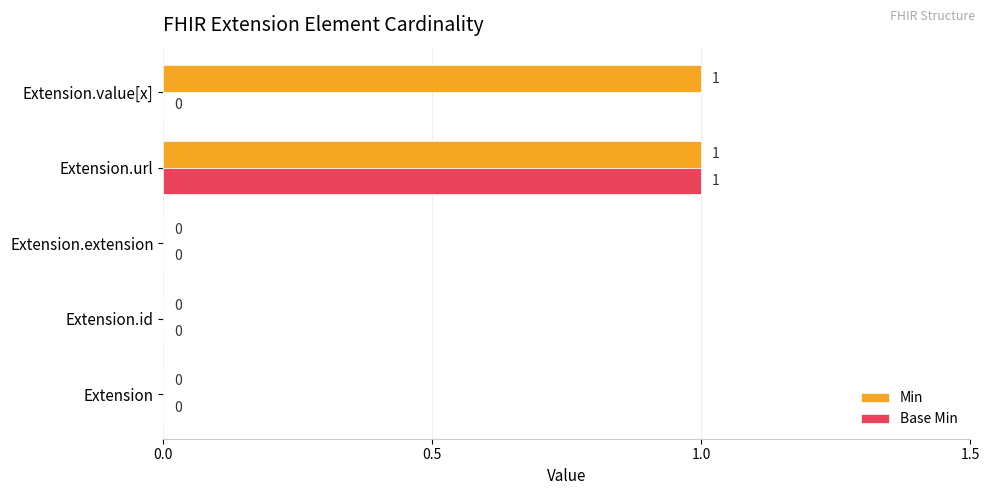

Is it true that Base Min equals 0 at Extension.extension?

True